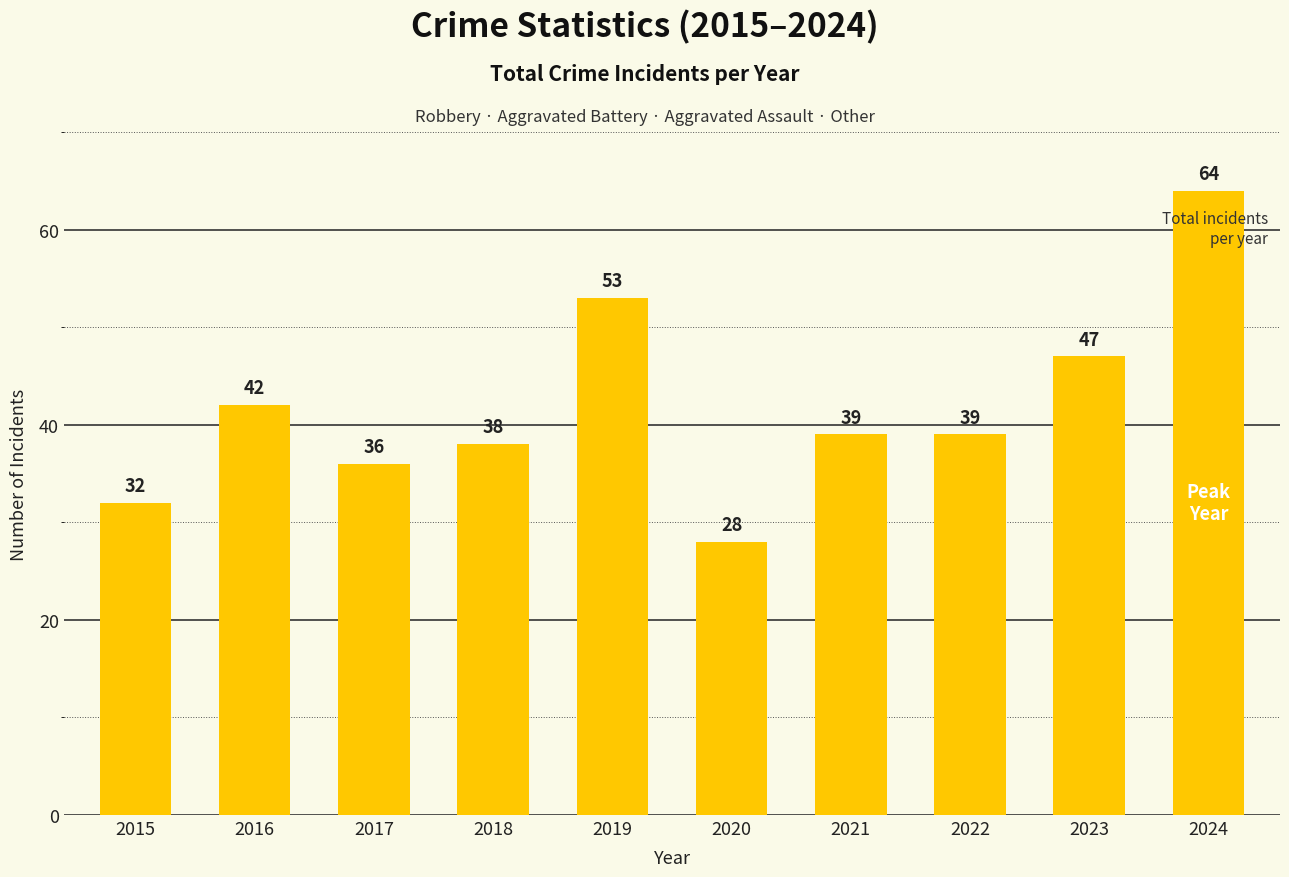

Reading left to right, what are all the values shown in this chart?

2015=32	2016=42	2017=36	2018=38	2019=53	2020=28	2021=39	2022=39	2023=47	2024=64